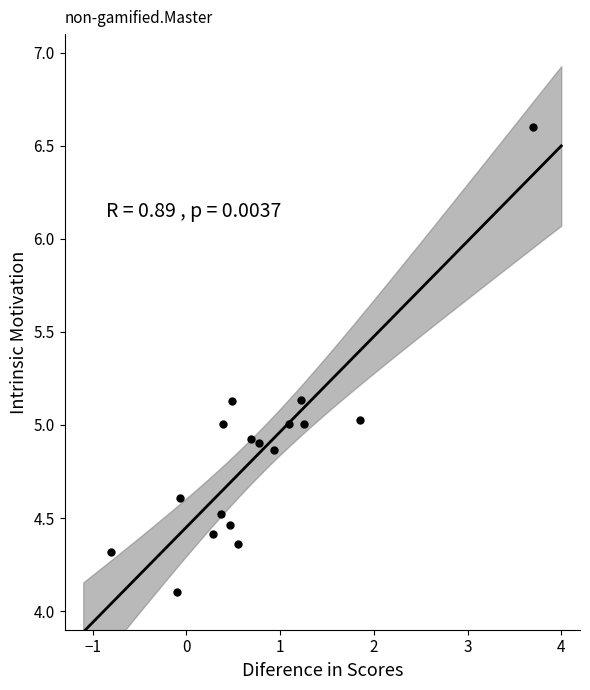

What is the range of Y values (max minus min)?

2.5